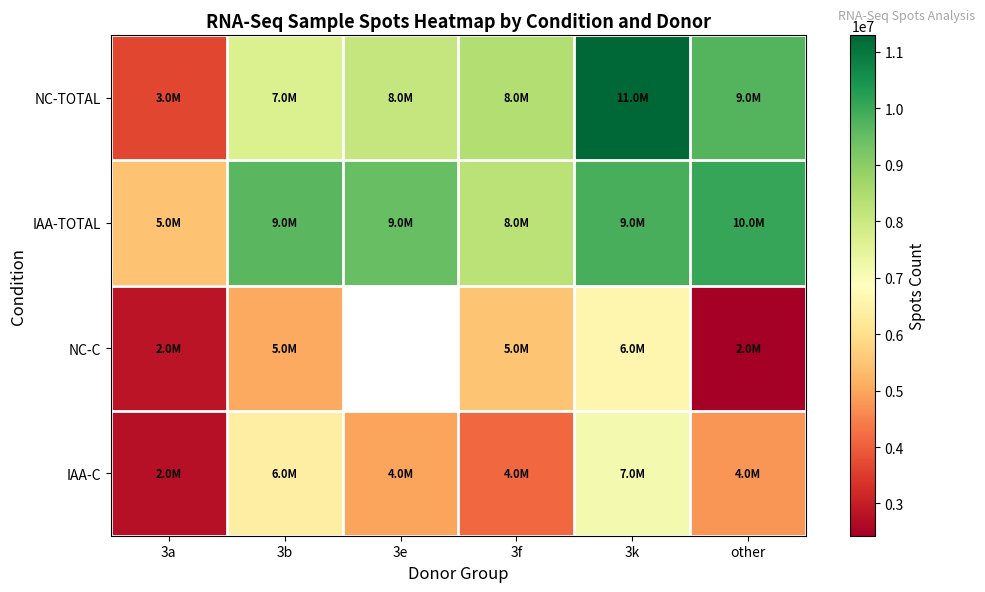

Which series has the largest range (max minus min)?

NC-TOTAL